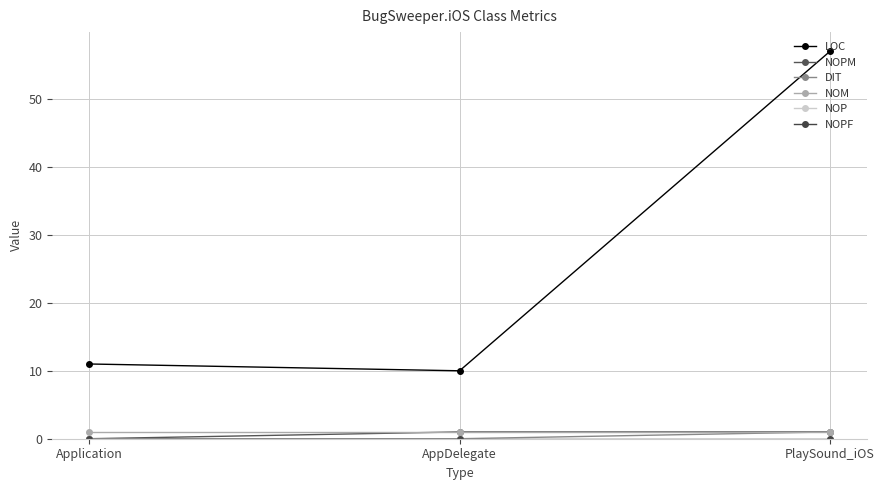

Is it true that NOP equals 0 at AppDelegate?

True